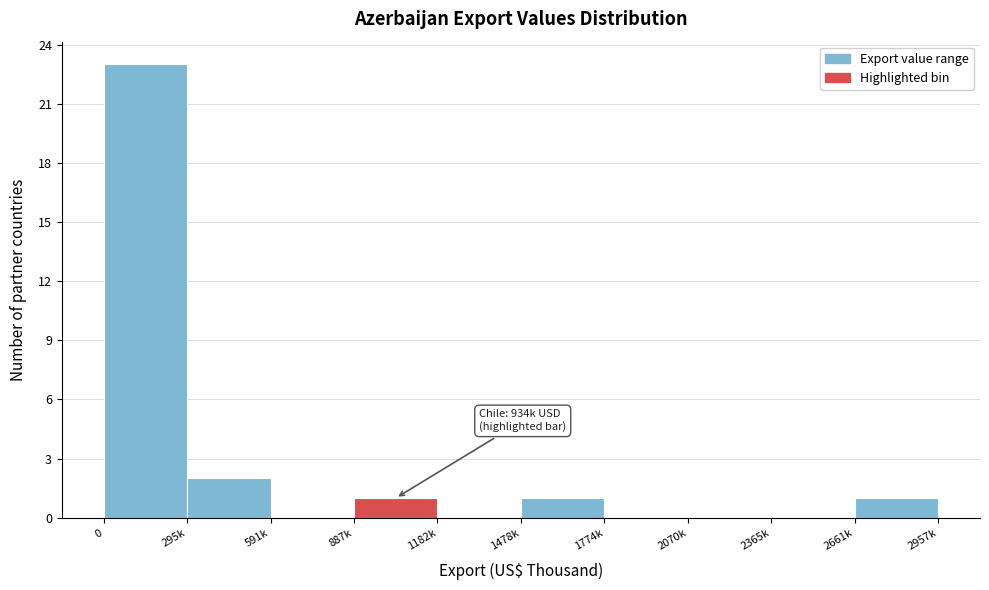

Reading left to right, what are all the values shown in this chart?

0=23	295k=2	591k=0	887k=1	1182k=0	1478k=1	1774k=0	2070k=0	2365k=0	2661k=1